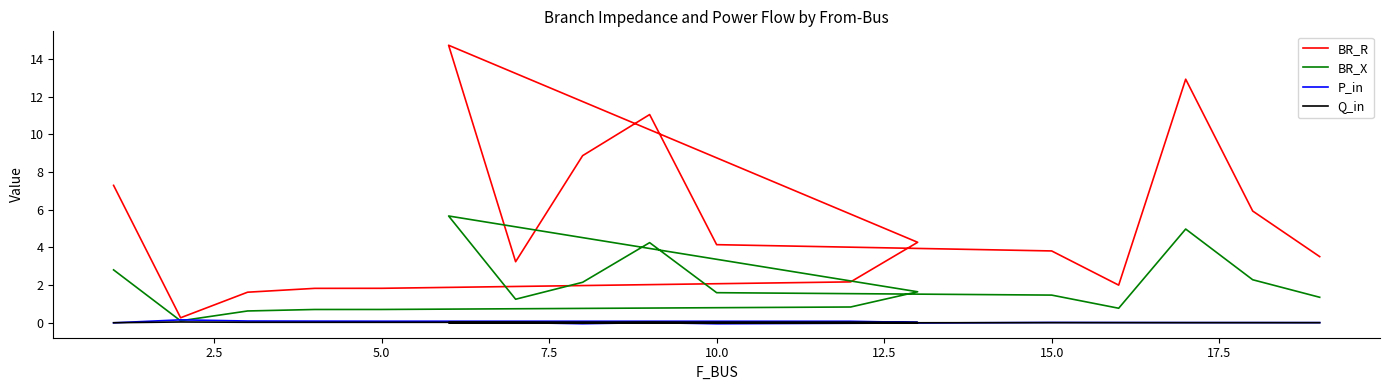

How many values in P_in are above zero?

14